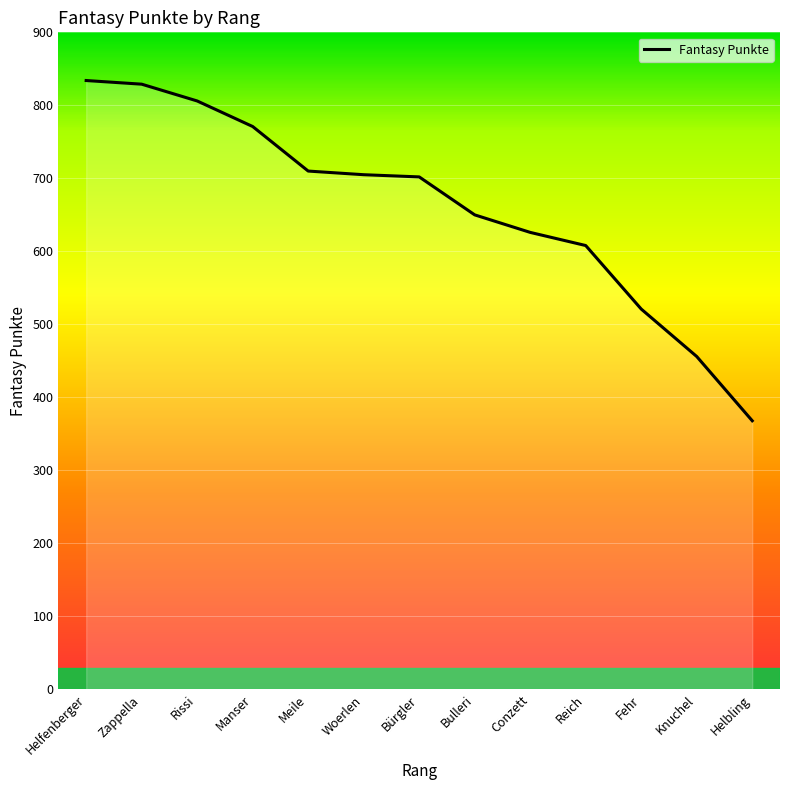

The chart shows a value of 626 at Conzett. True or false?

True